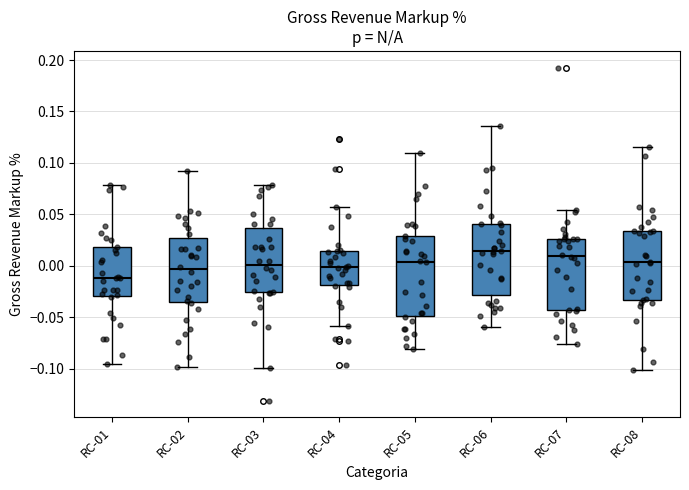

Where does the lower whisker of the box for RC-05 end on the y-axis? The values are not printed on the chart, so give them approximately, as read against the axis.

-0.080